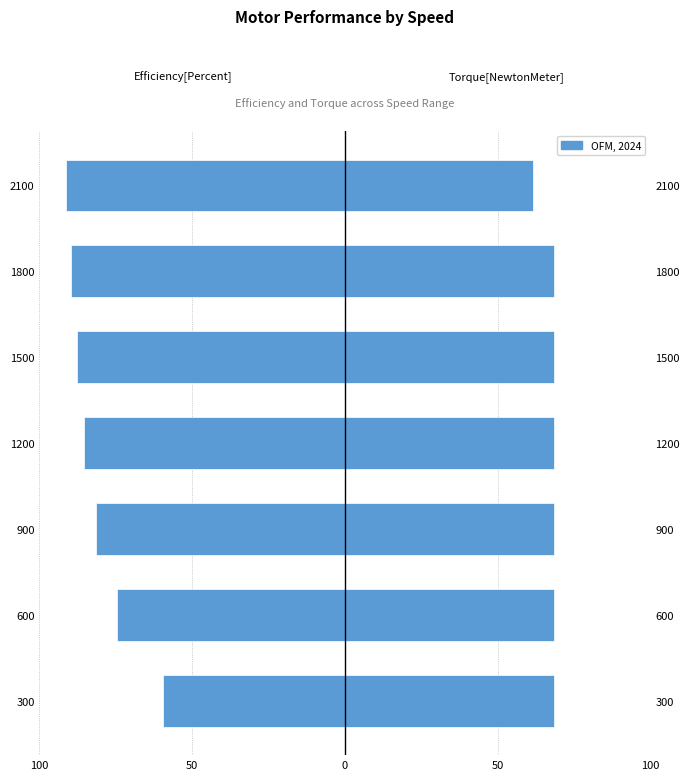

Is it true that Efficiency[Percent] equals -20.1 at 300?

False